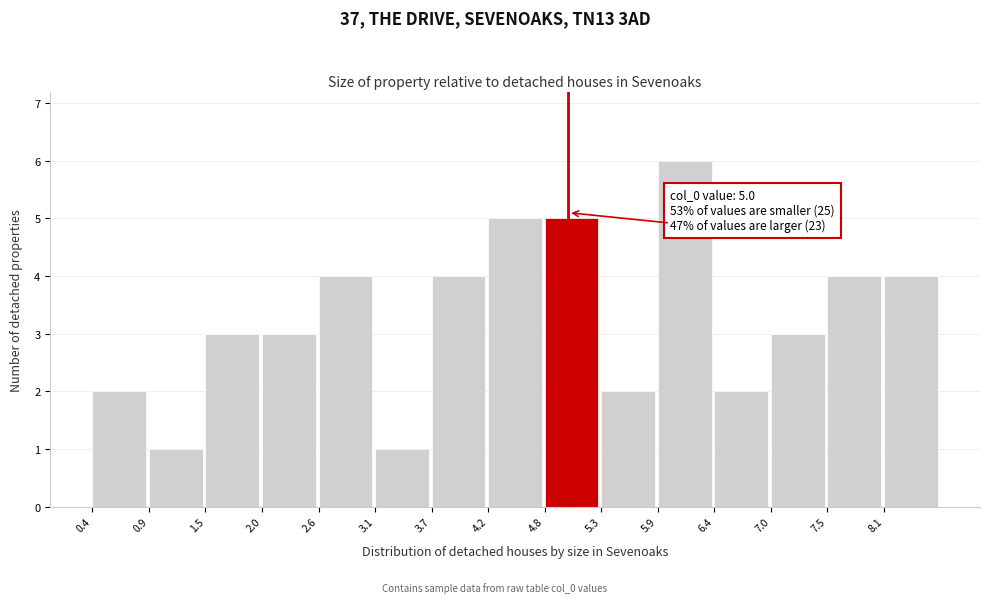

Which range on the x-axis has the tallest bar?

5.9 to 6.4